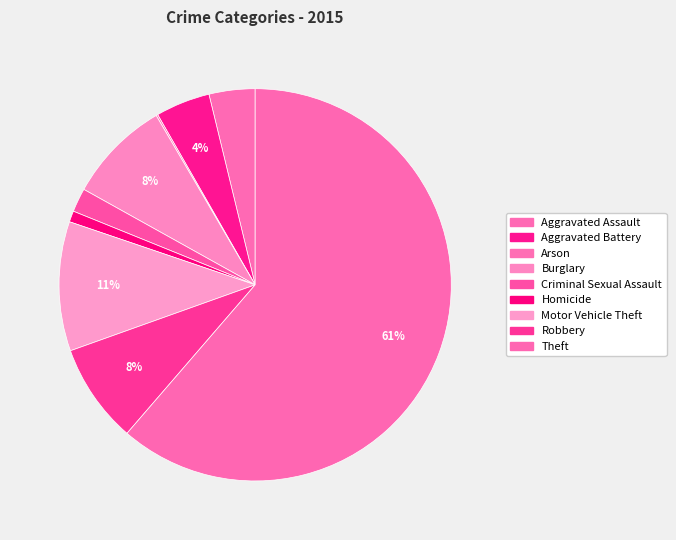

To the nearest percent, what is the difference between the Arson and Robbery slice percentages?

8%